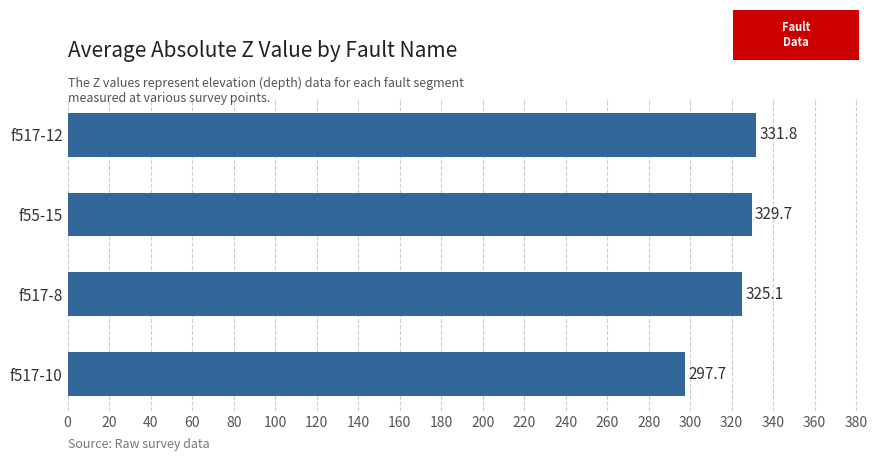

What is the average value?

321.1